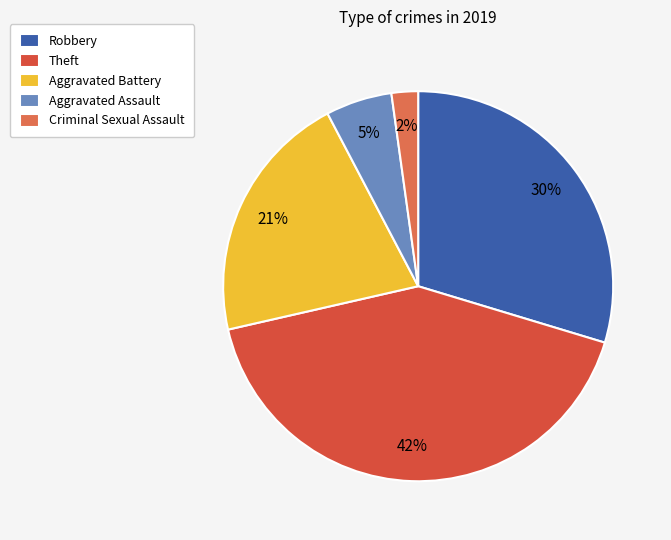

Which category has the biggest portion of the pie?

Theft